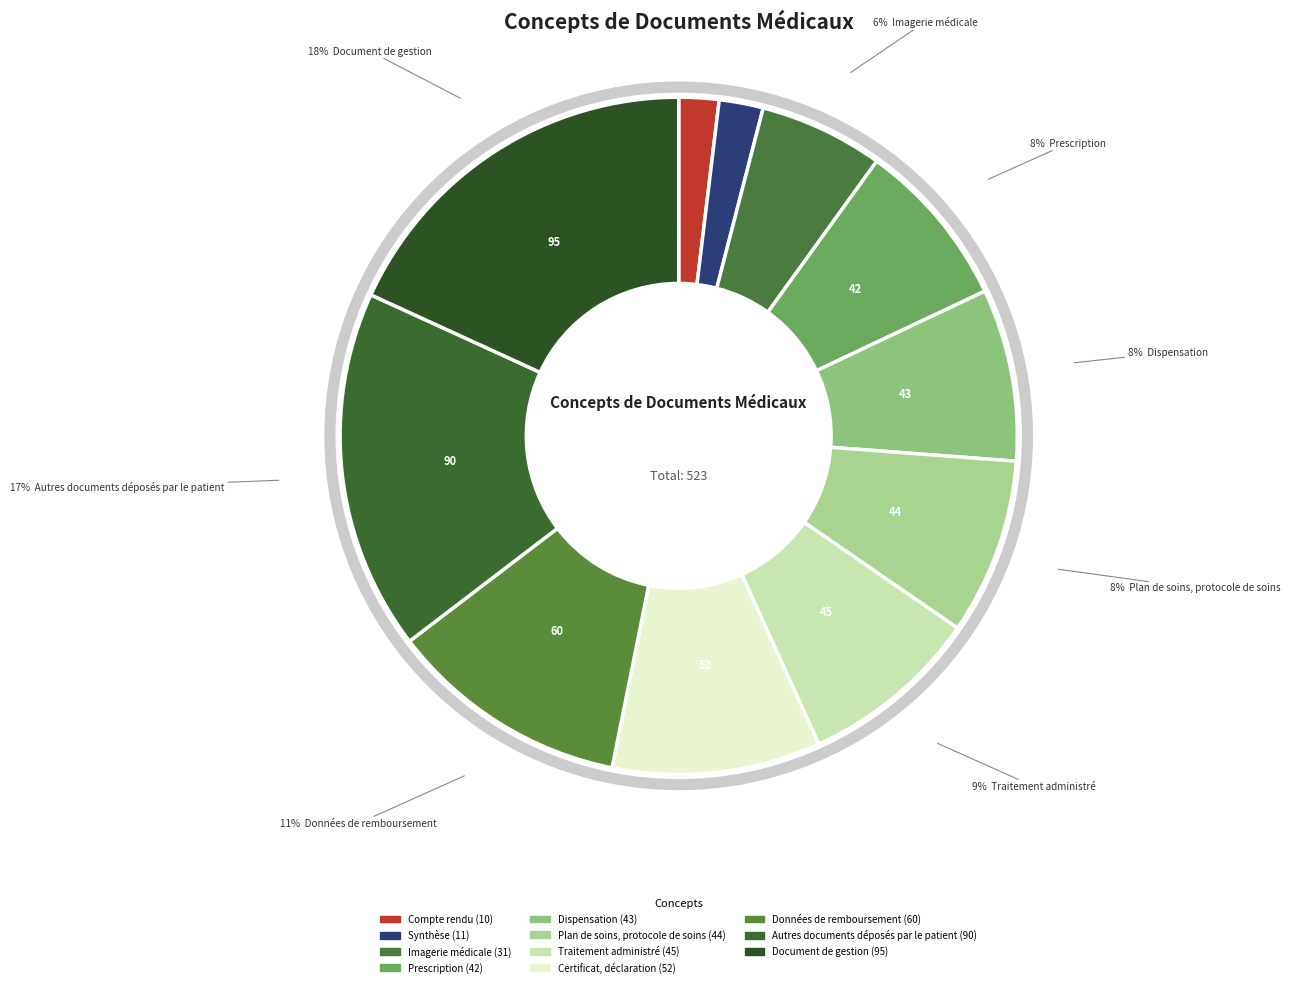

Is the sum of Synthèse and Plan de soins, protocole de soins greater than half?

No